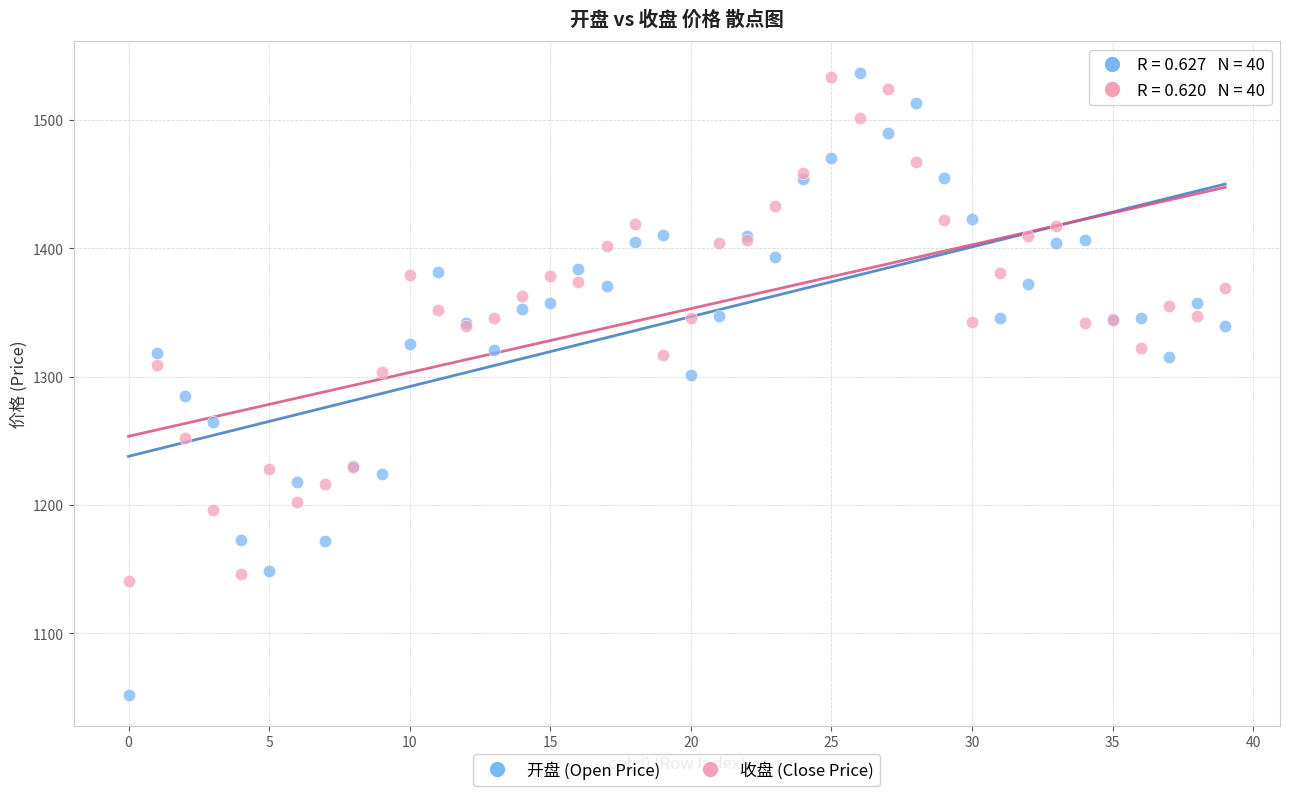

Which series contains the lowest Y value?

开盘 (Open Price)